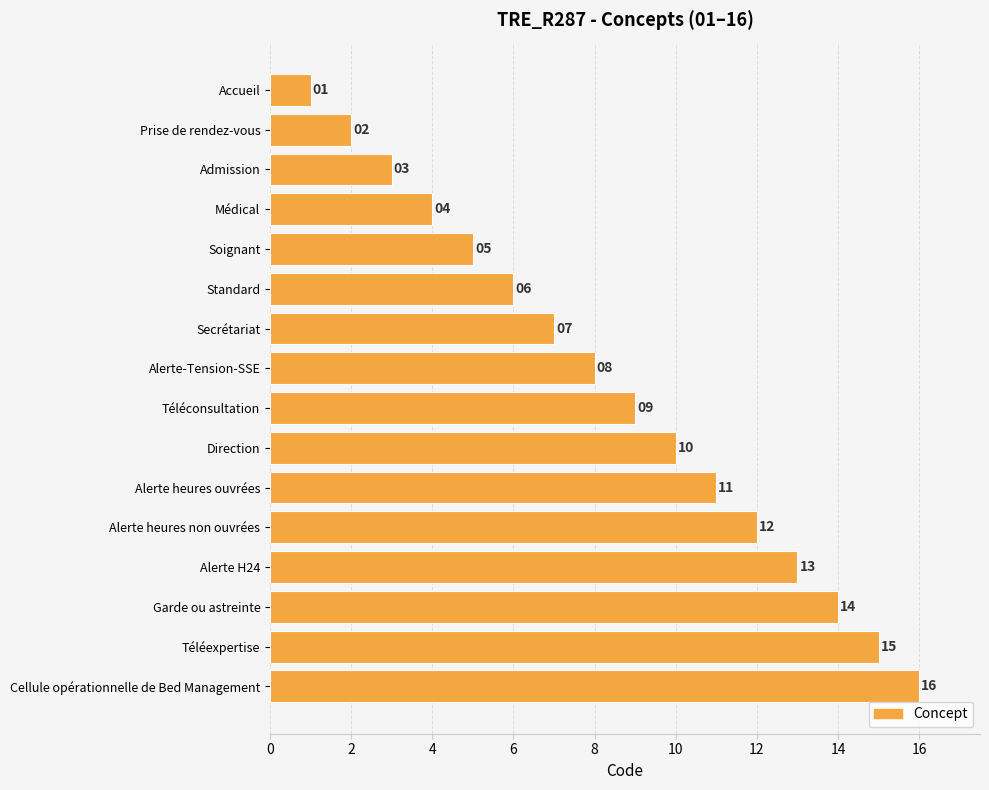

True or false: the data shows 10 at Direction.

True